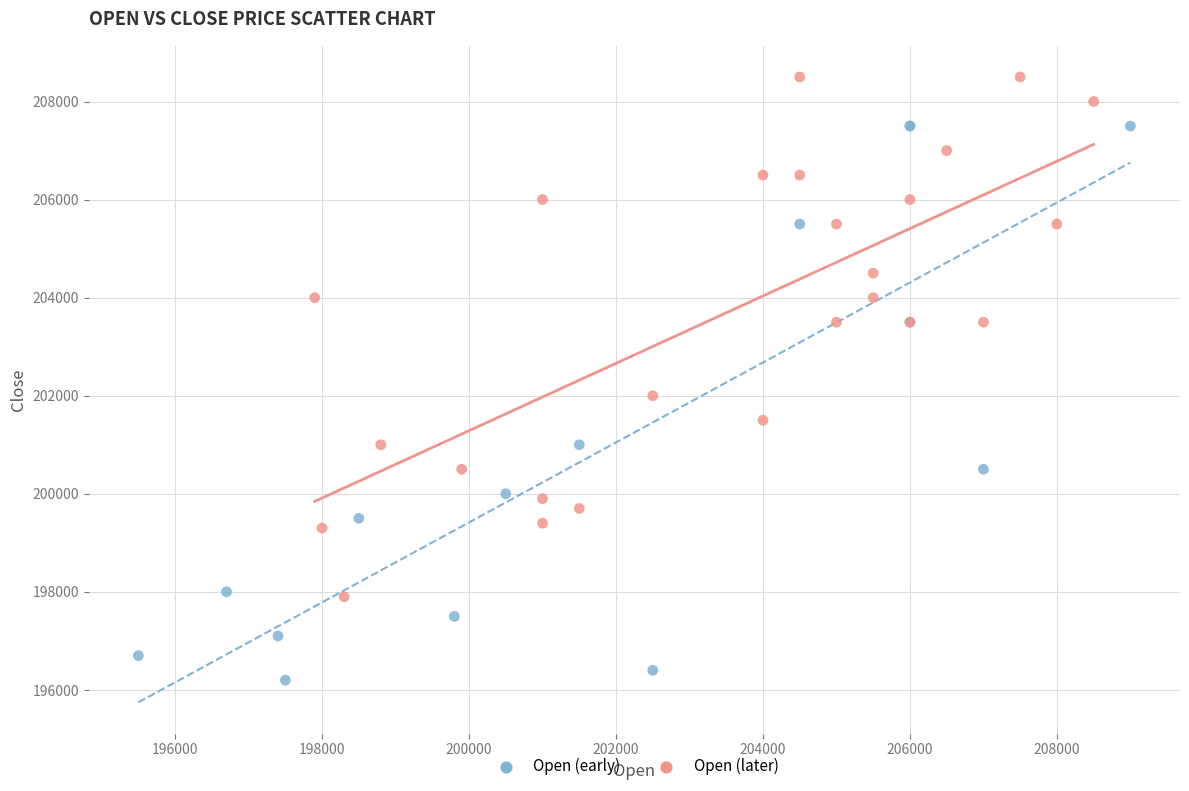

Which series contains the highest Y value?

Open (later)